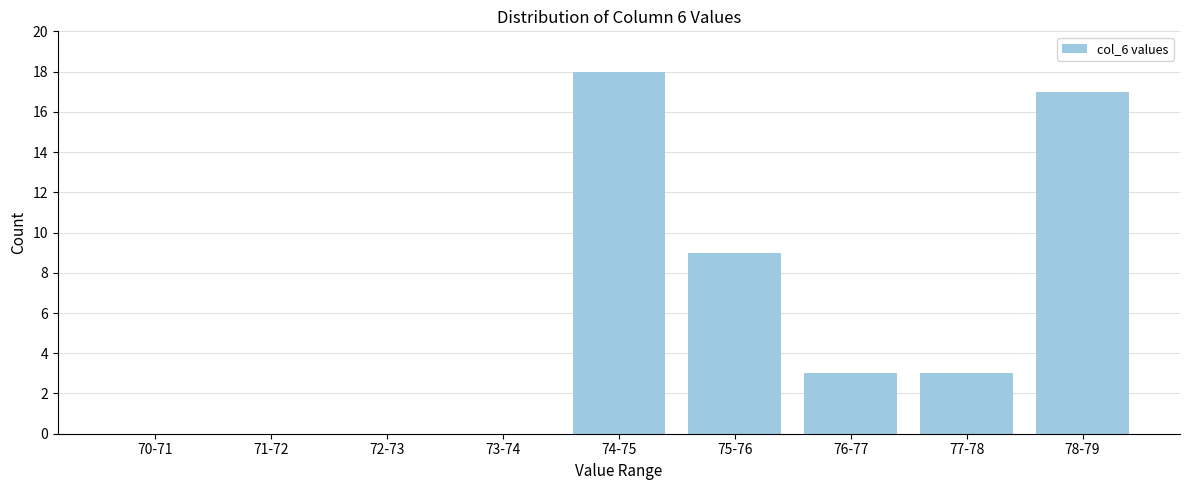

Reading left to right, extract all data points from this chart.

70-71=0	71-72=0	72-73=0	73-74=0	74-75=18	75-76=9	76-77=3	77-78=3	78-79=17